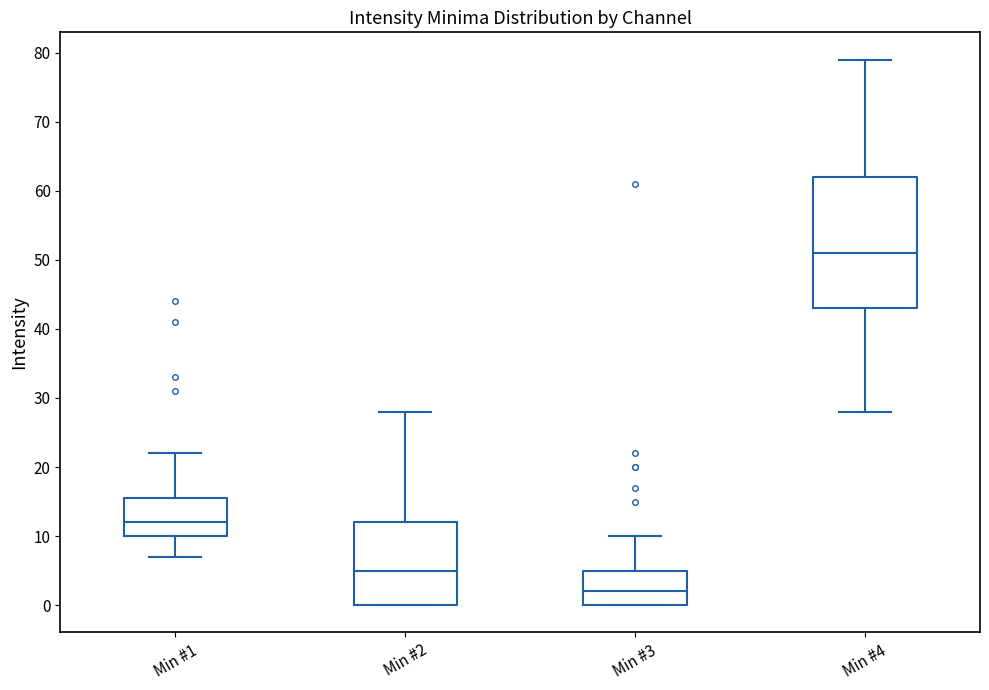

Reading left to right, read every box against the y-axis: the position of its median line, the range the box covers, and the ends of its whiskers. The values are not printed on the chart, so give them approximately, as read against the axis.

Min #1: median 12, box 10 to 16, whiskers 7 to 22
Min #2: median 5, box 0 to 12, whiskers 0 to 28
Min #3: median 2, box 0 to 5, whiskers 0 to 10
Min #4: median 51, box 43 to 62, whiskers 28 to 79